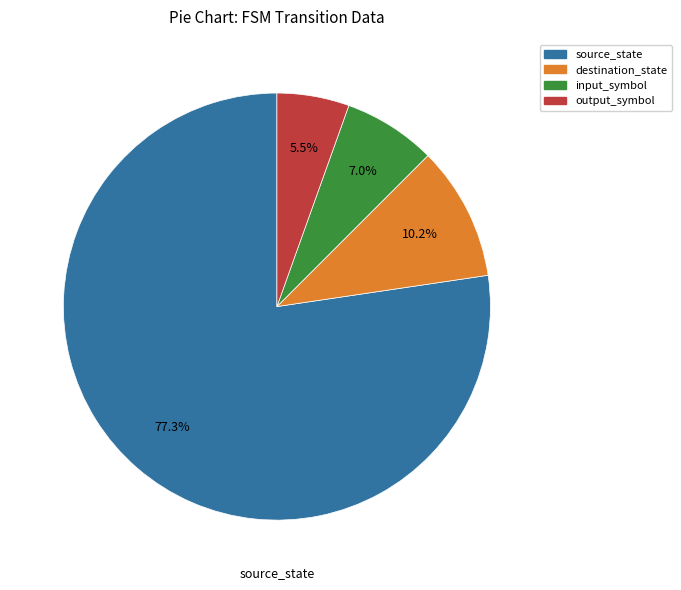

What is the ratio of the value at input_symbol to the value at destination_state?

0.7